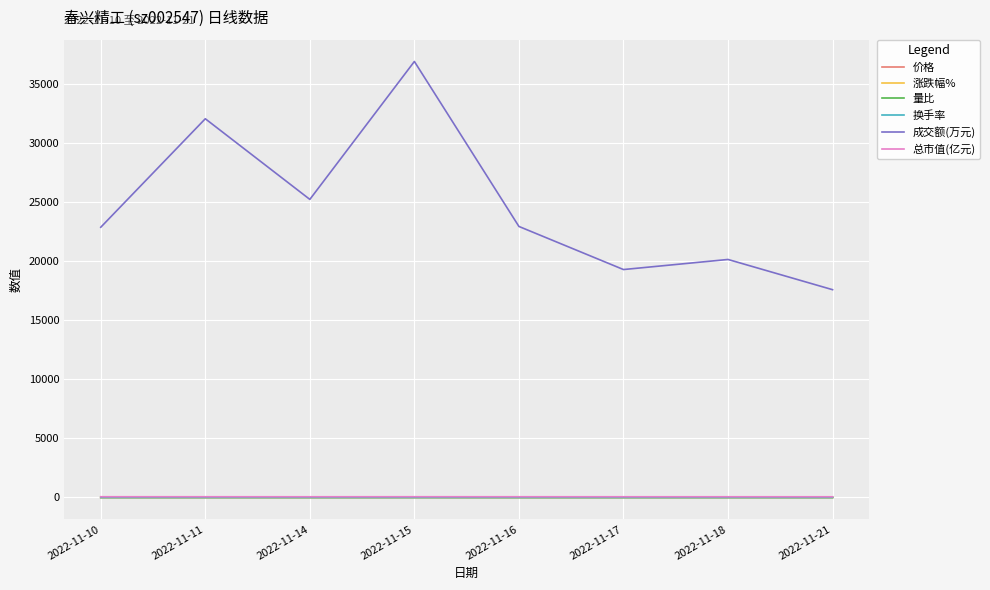

True or false: 涨跌幅% and 价格 cross at least once.

False